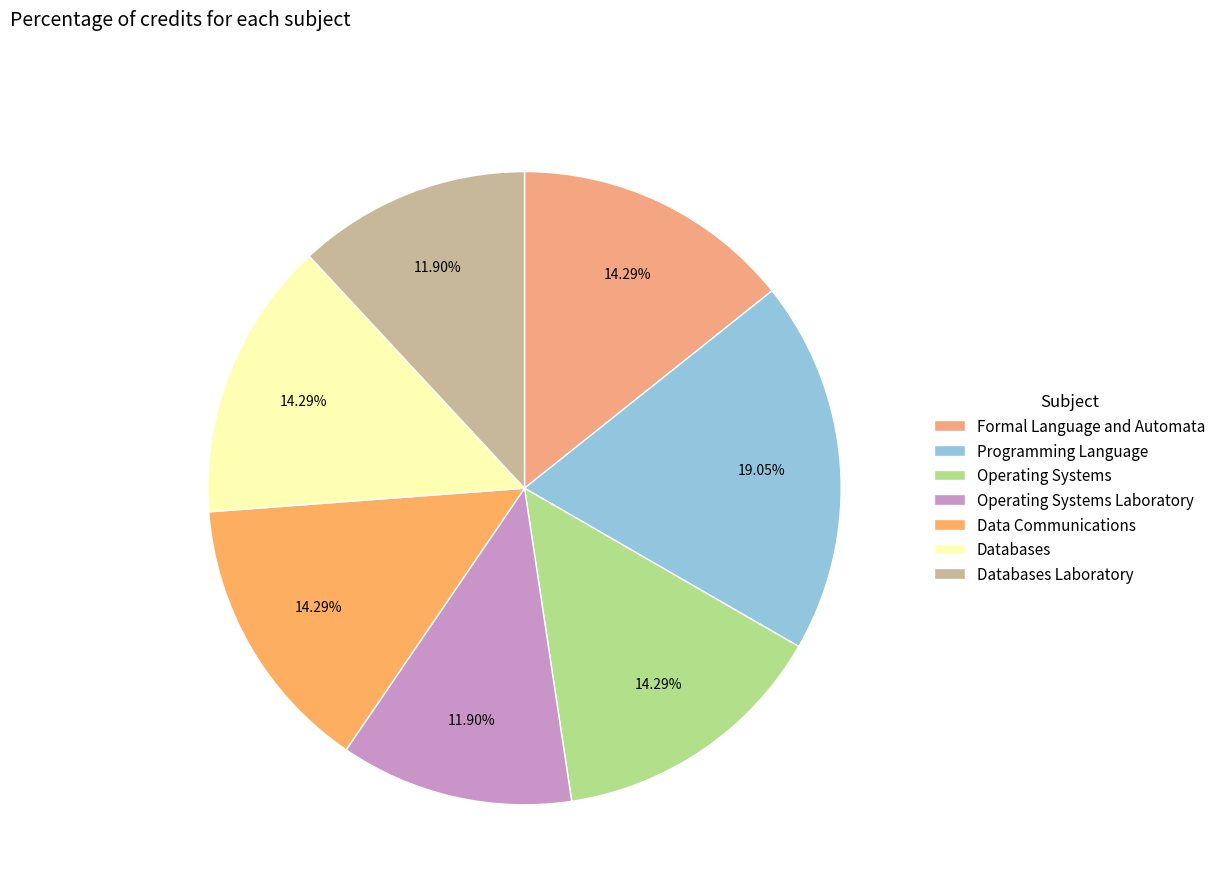

How many segments does this pie chart have?

7